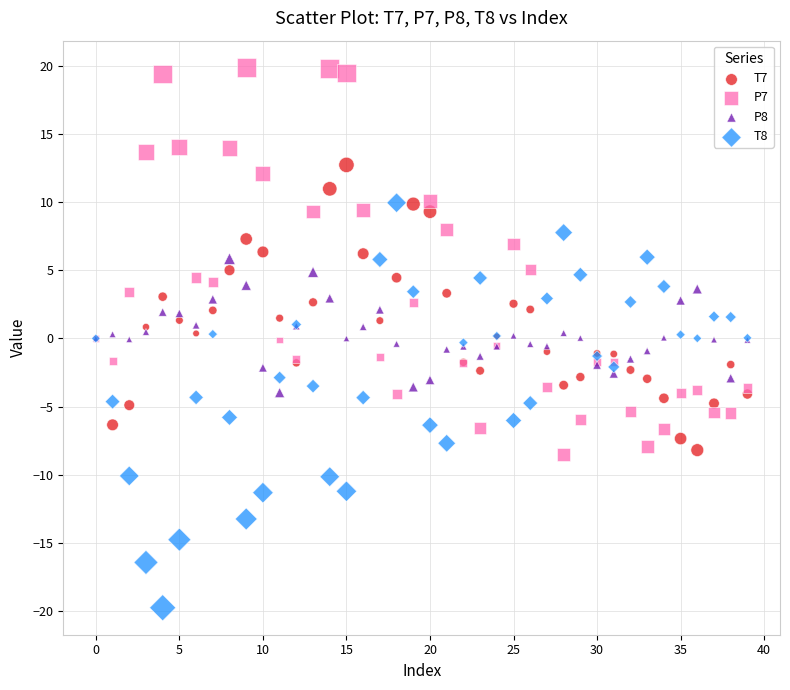

Which series reaches the minimum Y coordinate?

T8